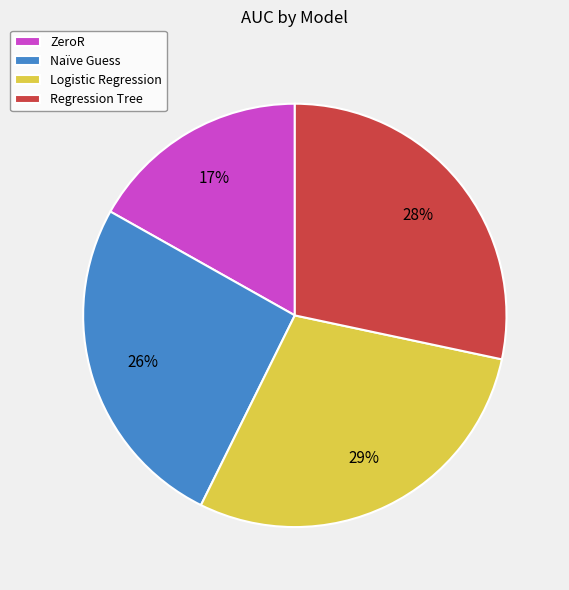

Rank the categories by value from lowest to highest.

ZeroR, Naïve Guess, Regression Tree, Logistic Regression